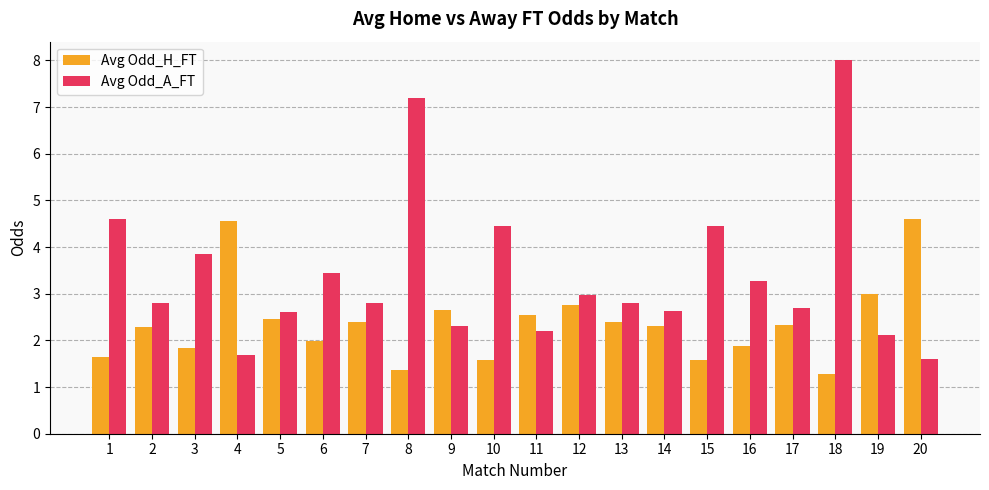

At which category does the chart reach its minimum across all series?

18